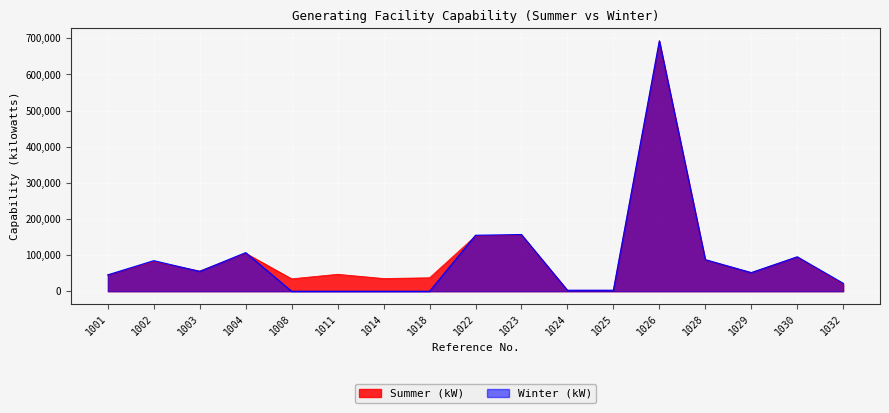

What is the difference between the Summer (kW) values at 1001 and 1014?

9600